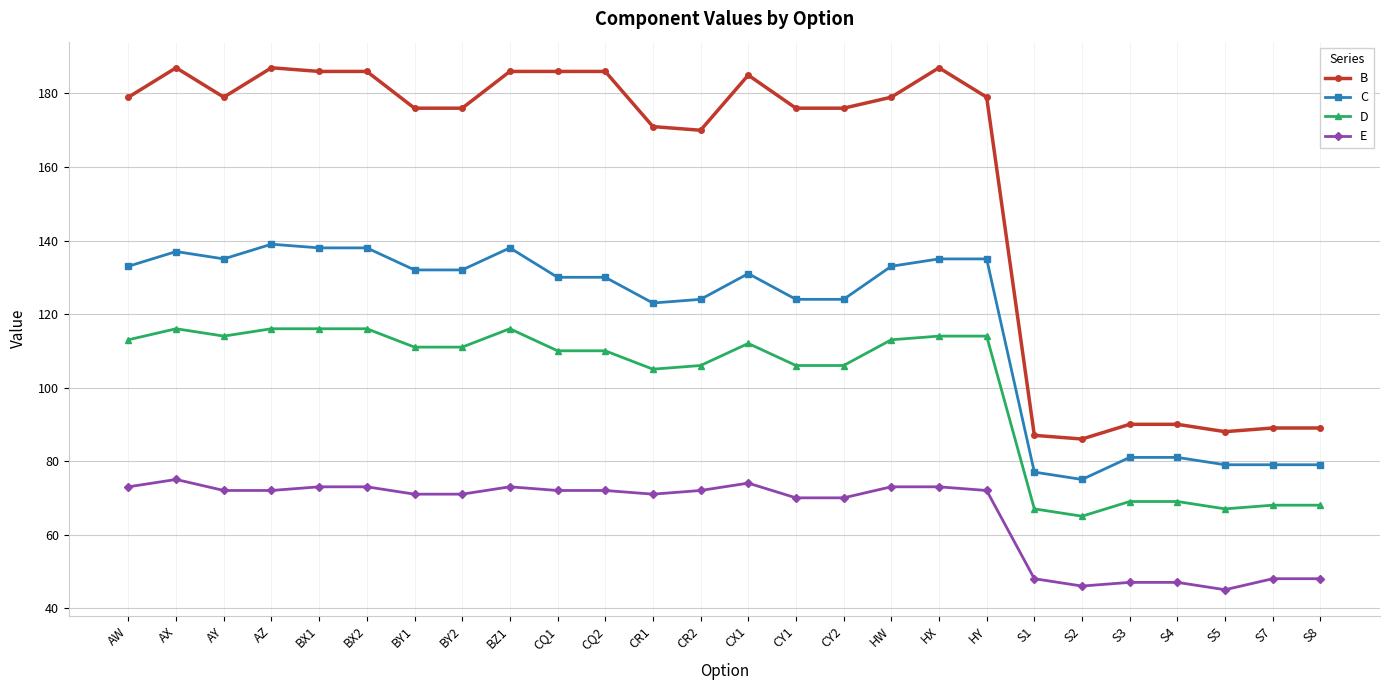

What are all the series names shown in the legend?

B, C, D, E